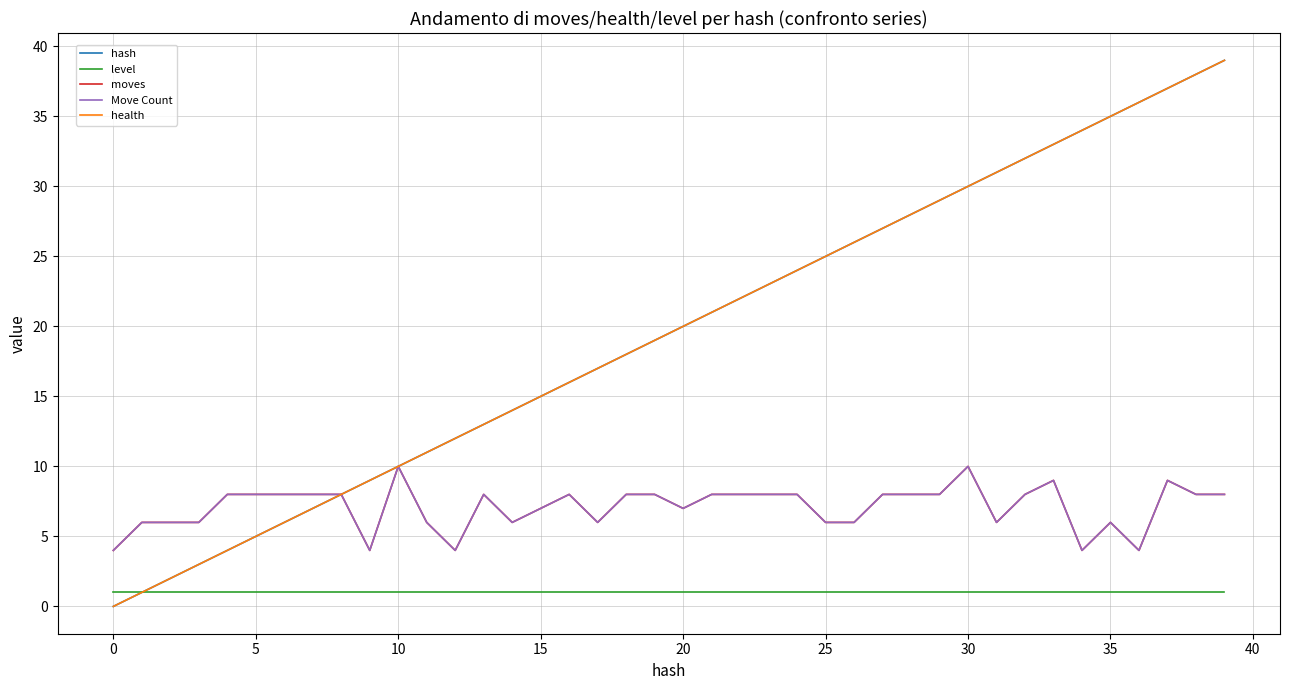

Does the chart have visible grid lines?

Yes